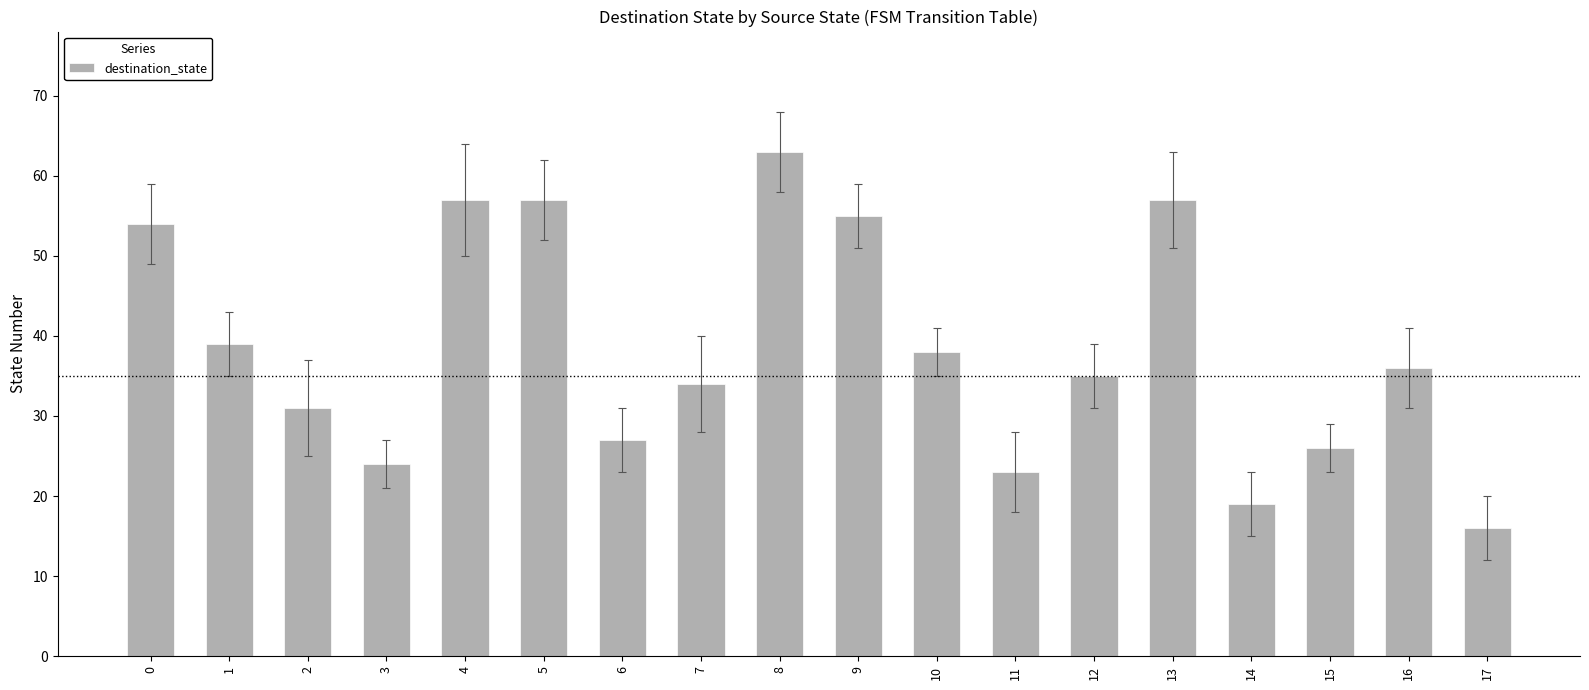

Which label corresponds to the largest value in the chart?

8